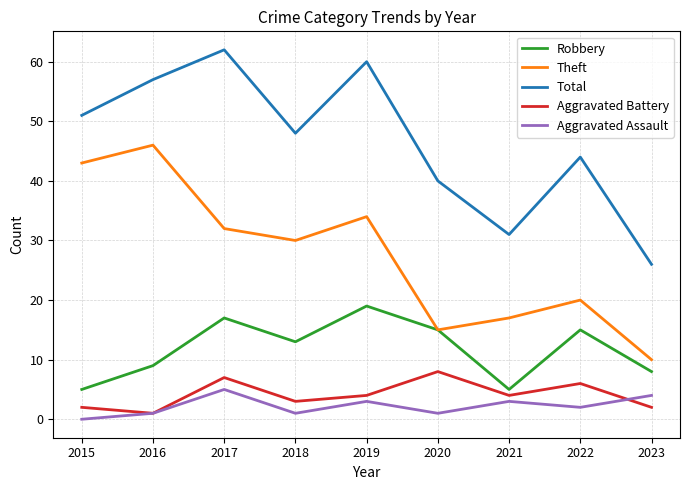

What is the difference between the maximum and second lowest values in the Aggravated Assault series?

4